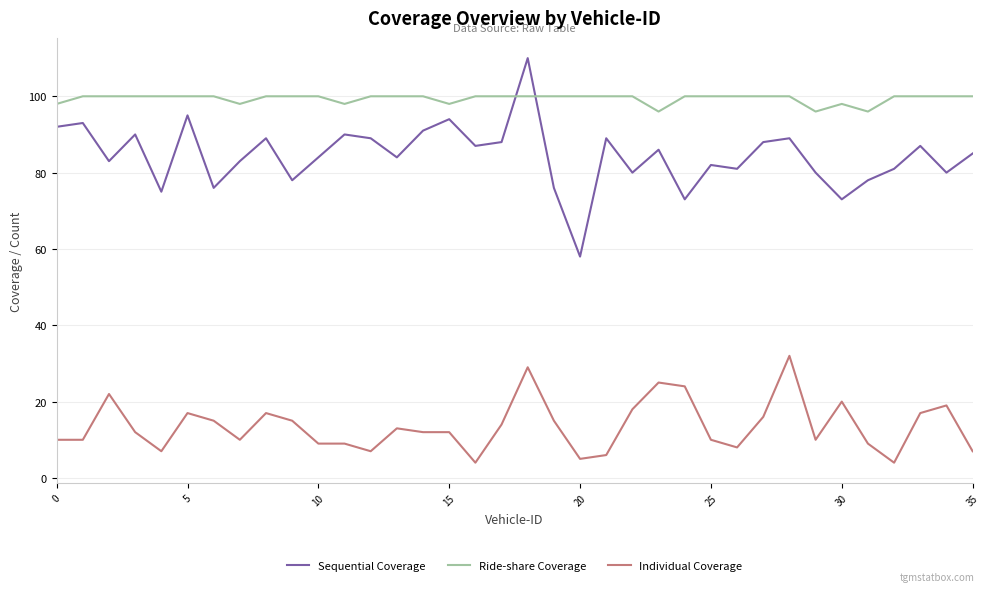

Which series has the largest total across all categories?

Ride-share Coverage